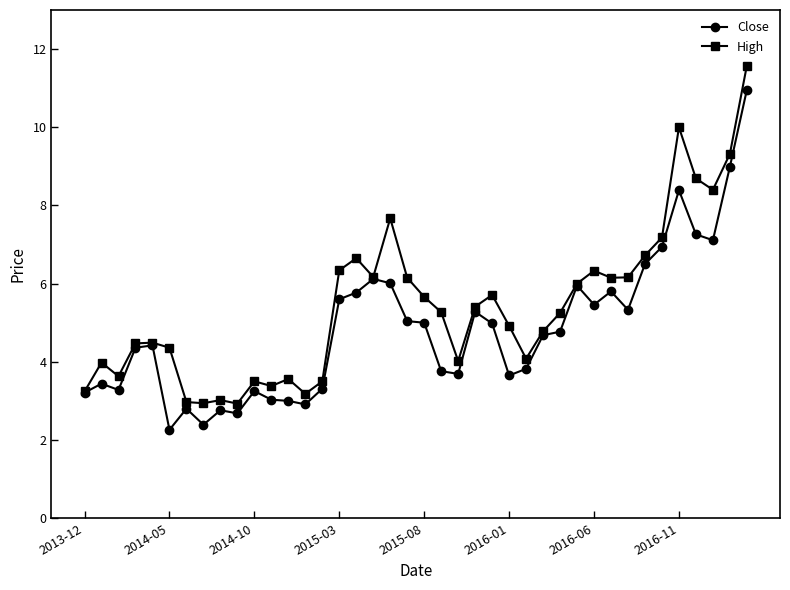

What is the value of the High point at the 11th from the left?

3.5